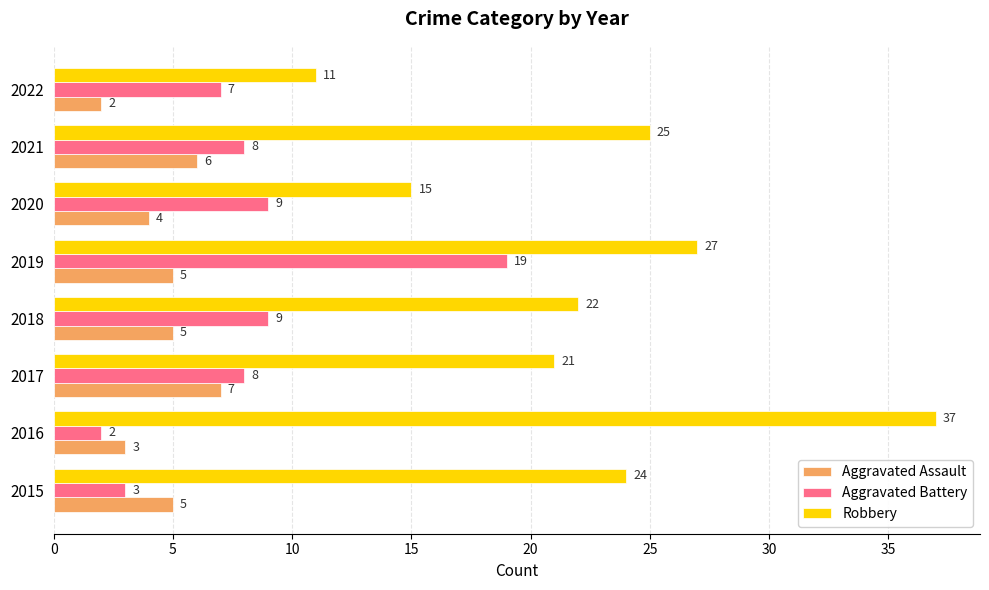

The value of Aggravated Assault at 2017 is 7. True or false?

True